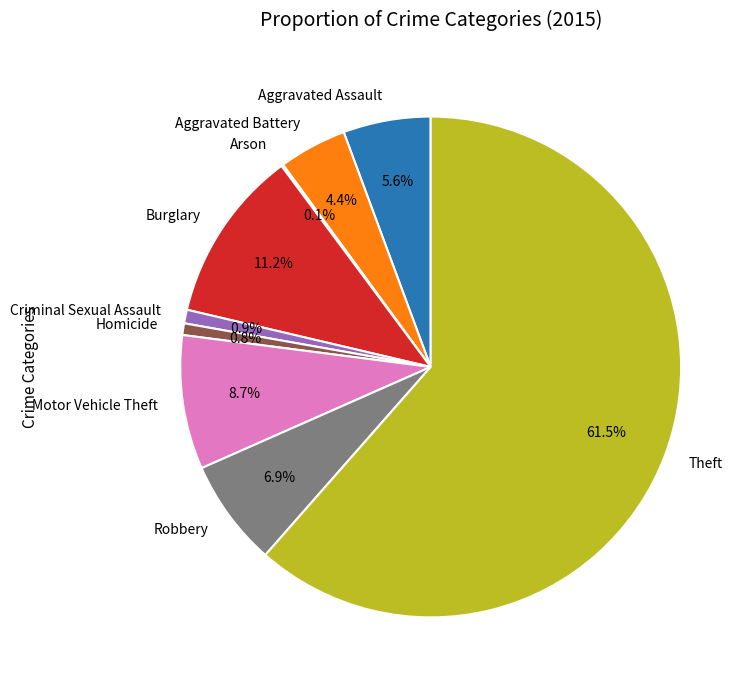

Which slice is the largest?

Theft